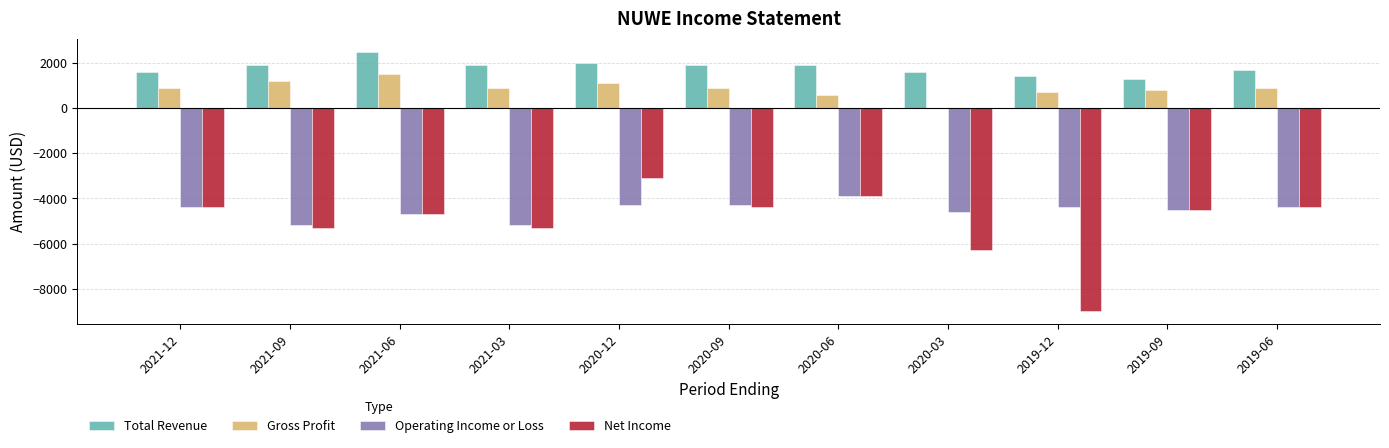

At which label does Operating Income or Loss reach its peak?

2020-06